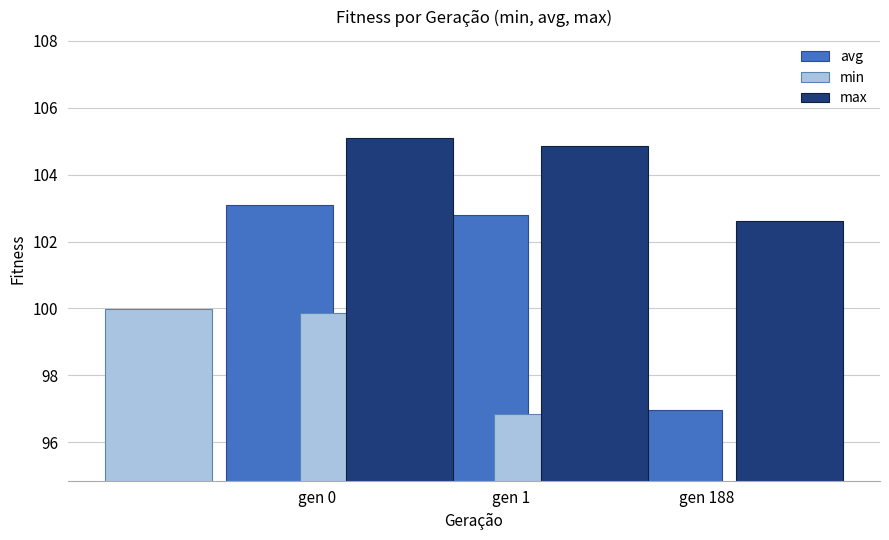

What is the difference between the maximum and minimum values in the min series?

3.1